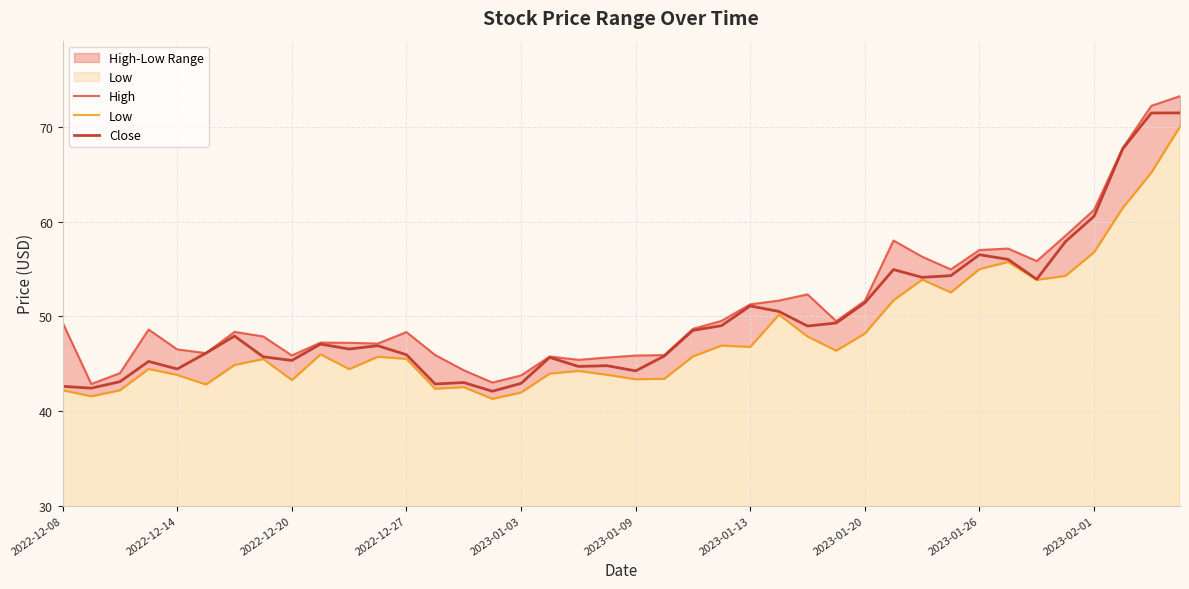

How many values in the Close series are below 47?

20